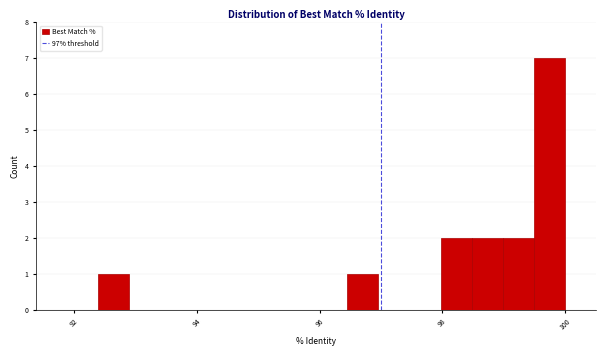

Read against the x-axis, roughly where is the centre of the tallest bar?

99.8